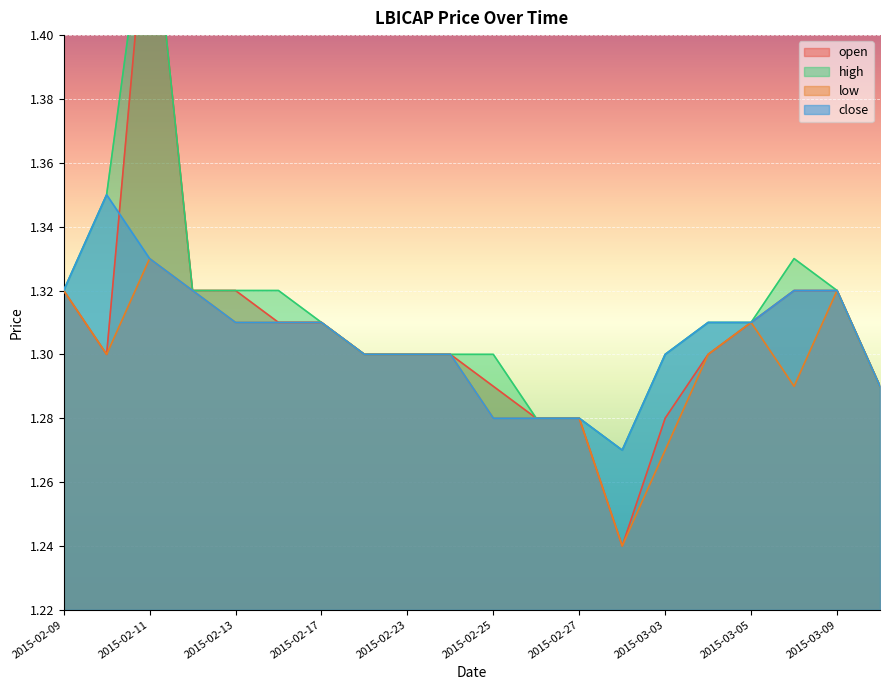

Is it true that high equals 1.4 at 2015-02-10?

True